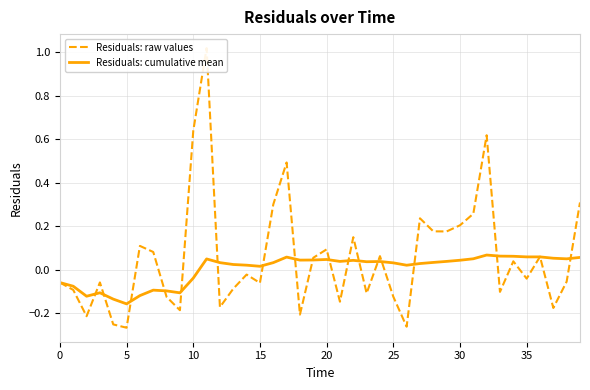

How many interior local valleys does the Residuals: cumulative mean series have?

10